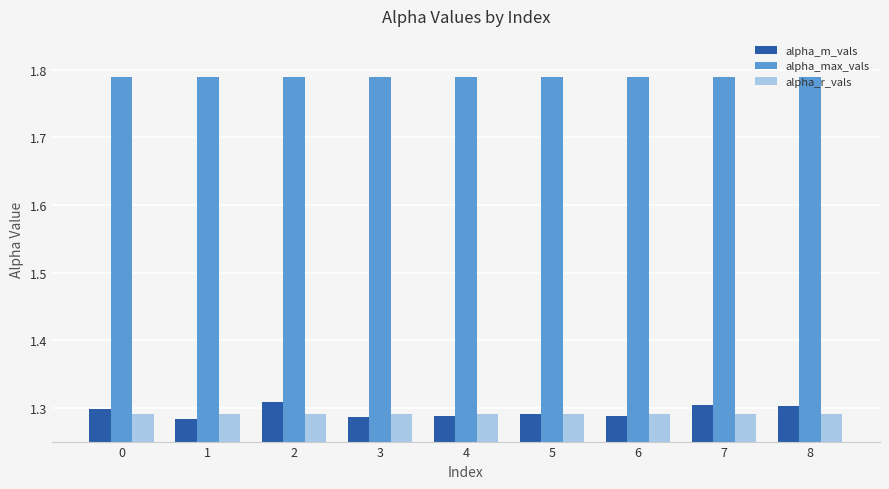

Between 0 and 6, which series saw the biggest shift?

alpha_m_vals